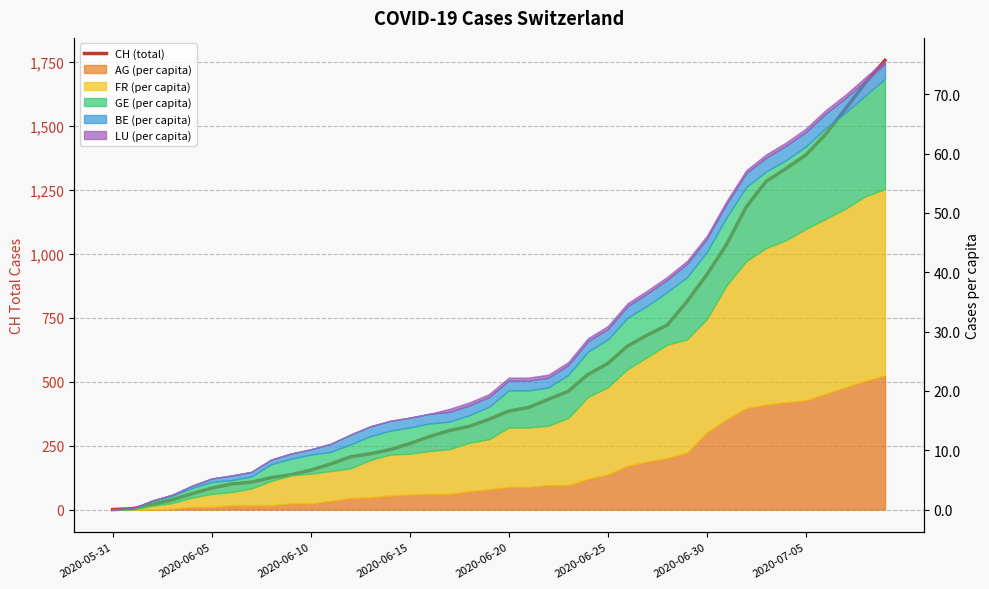

What is the ratio of the value at 21 to the value at 26?

0.6